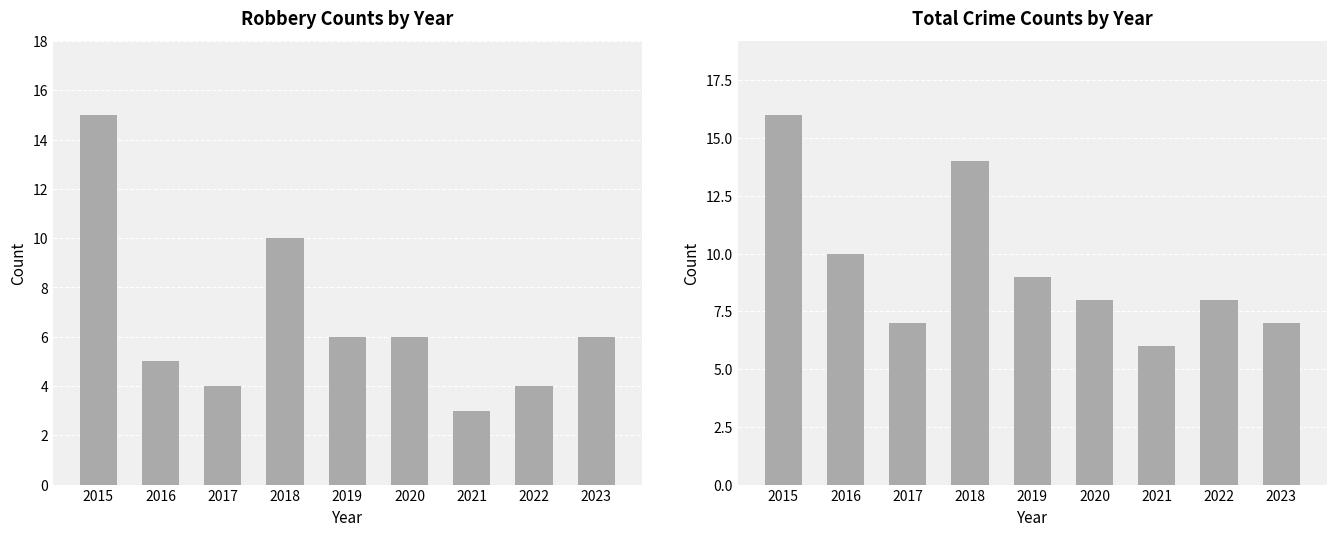

Reading left to right, list all the values displayed in this chart.

Robbery: 2015=15	2016=5	2017=4	2018=10	2019=6	2020=6	2021=3	2022=4	2023=6
Total: 2015=16	2016=10	2017=7	2018=14	2019=9	2020=8	2021=6	2022=8	2023=7